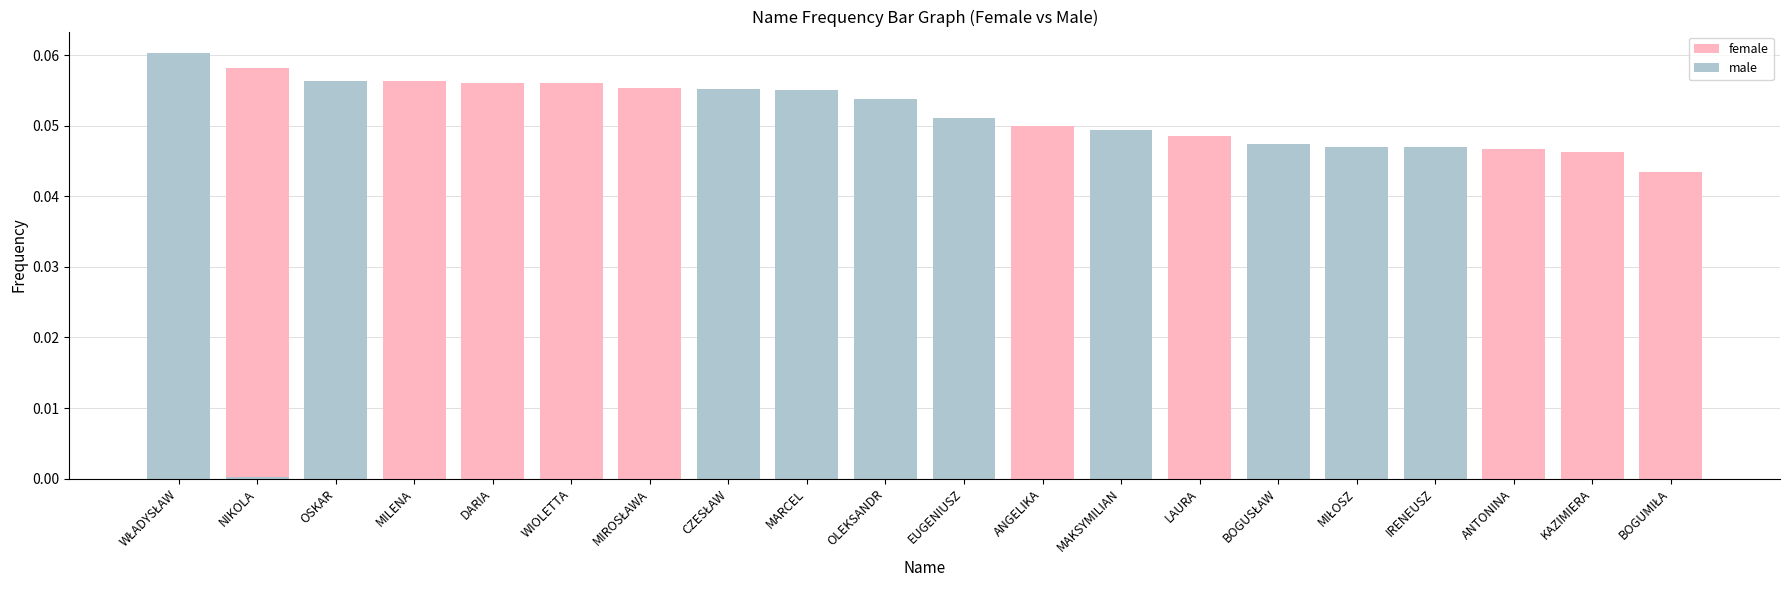

Count the number of categories in the chart.

20